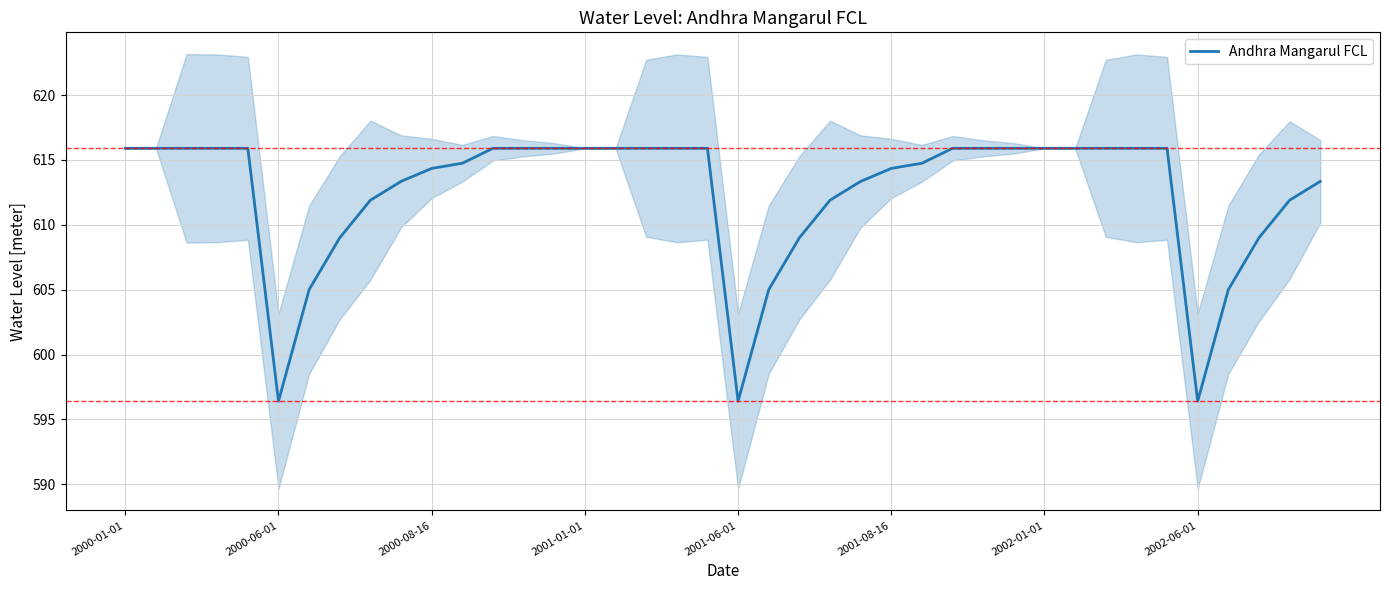

The value of Andhra Mangarul FCL at 2000-08-16 is 258.3. True or false?

False